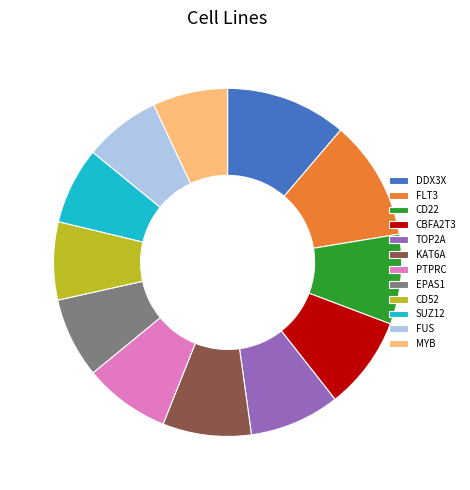

Combined, do PTPRC and FLT3 account for over 50%?

No